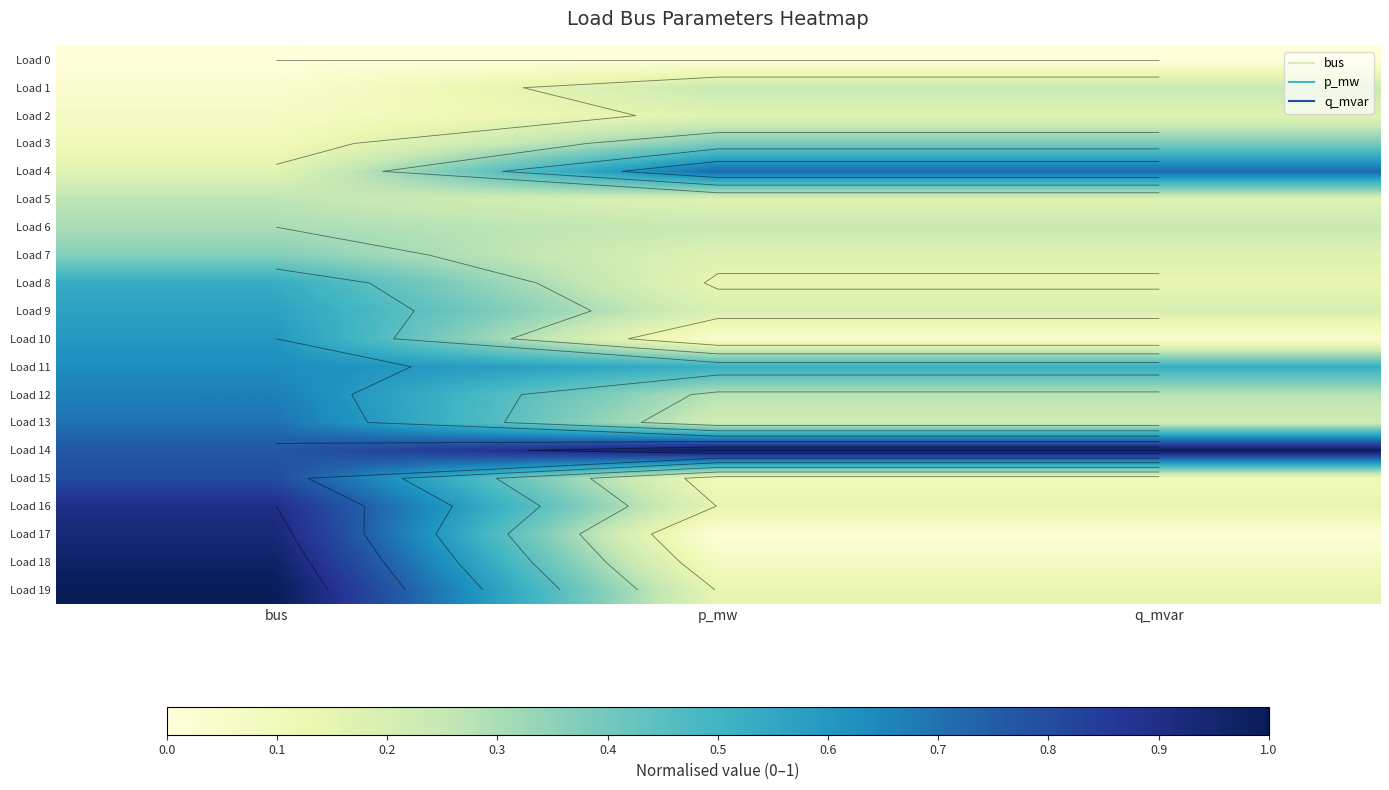

Between q_mvar and p_mw, which is larger?

q_mvar